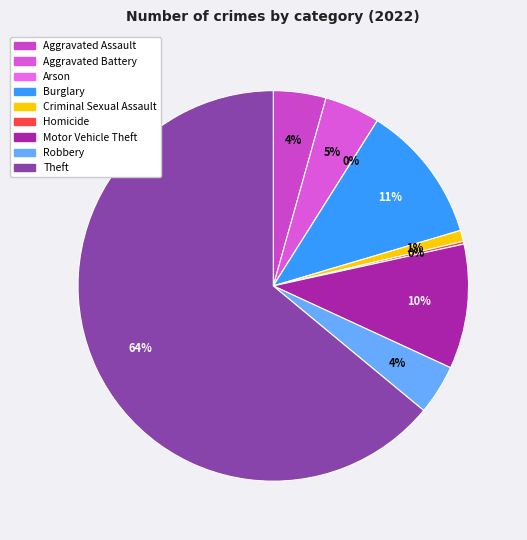

How many segments does this pie chart have?

9